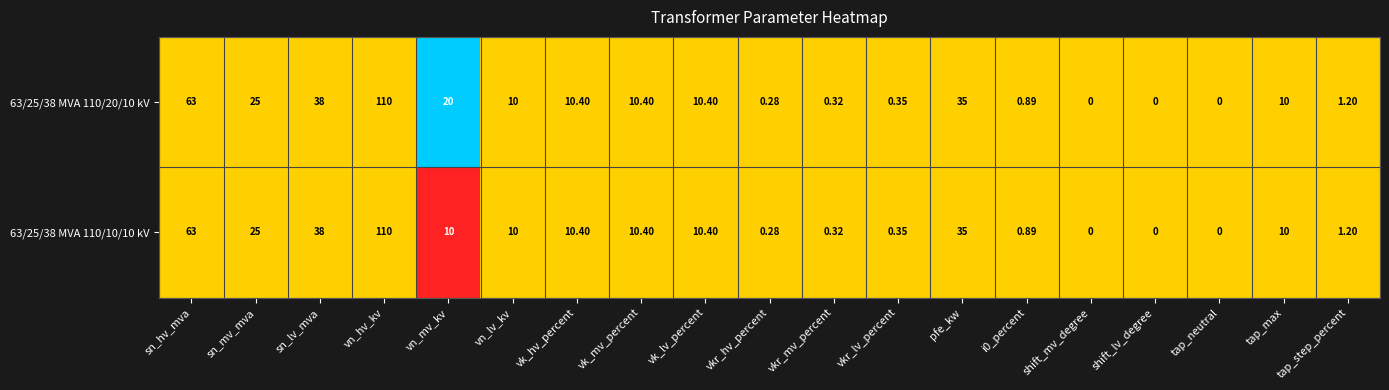

At which label does 63/25/38 MVA 110/10/10 kV reach its peak?

vn_hv_kv